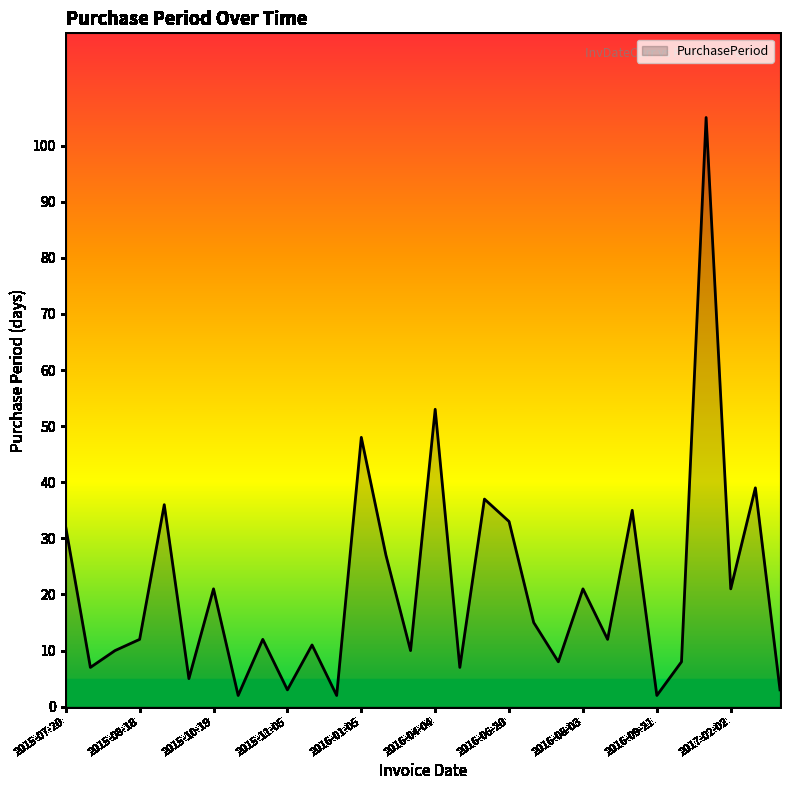

What is the greatest value displayed?

105